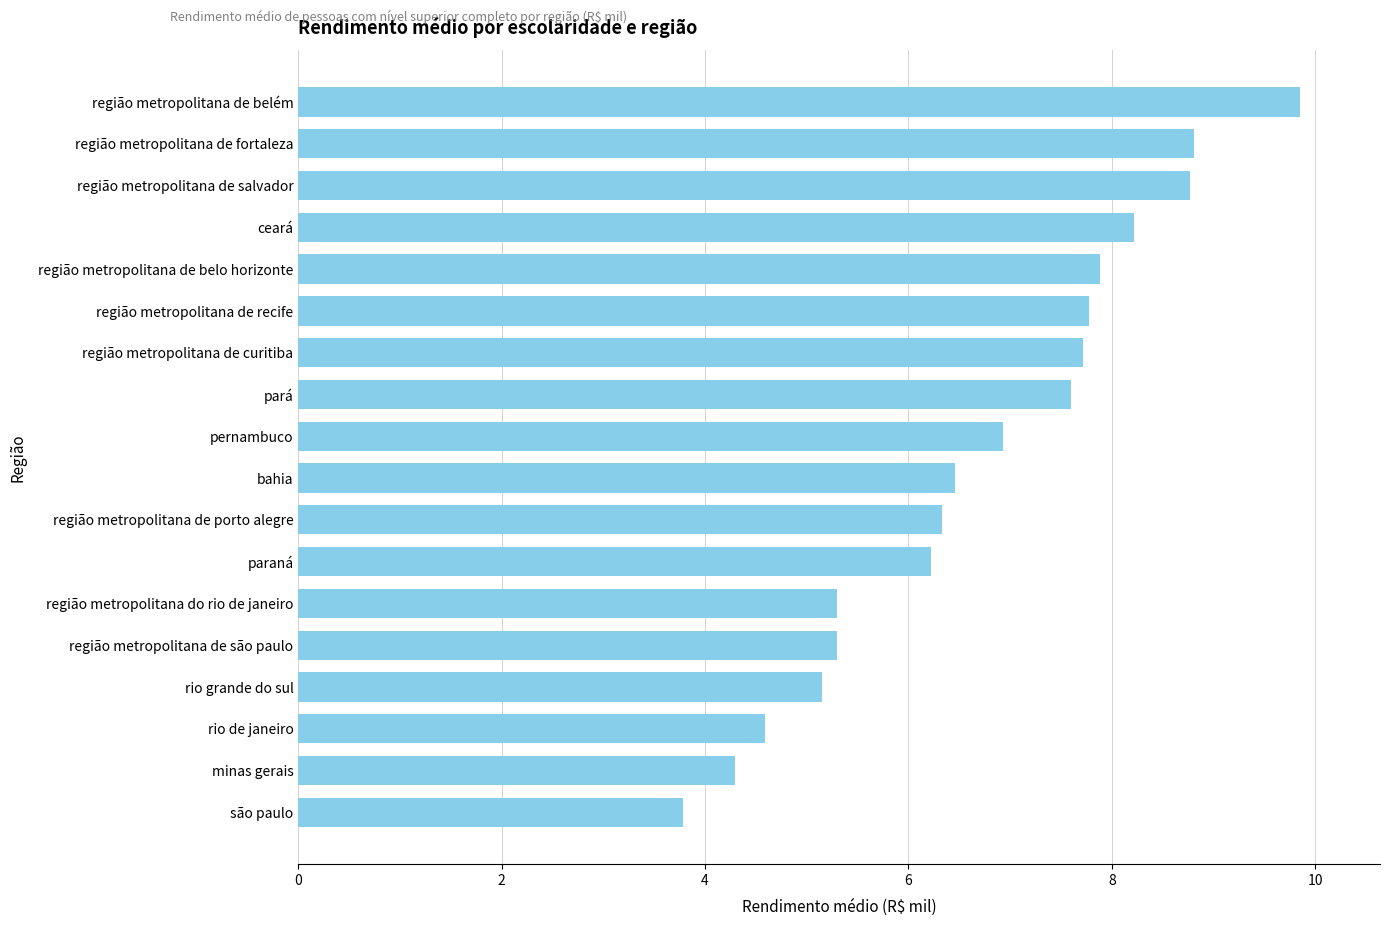

What is the difference between the maximum and minimum values?

6.1